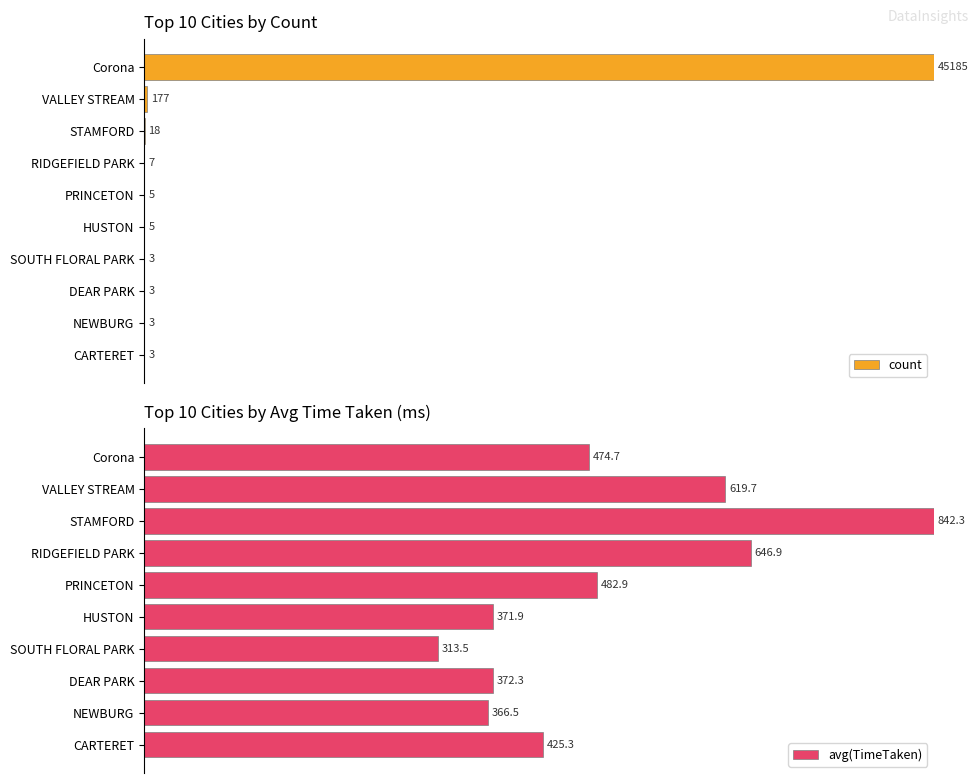

Which series changed the most between 8 and 9?

avg(TimeTaken)